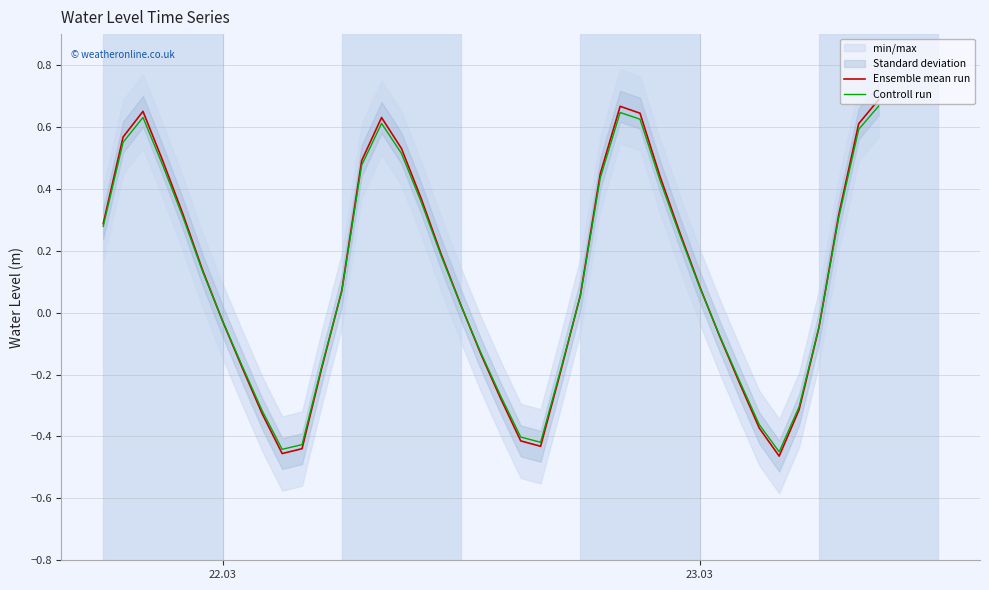

How many positive values does the Ensemble mean run series have?

23